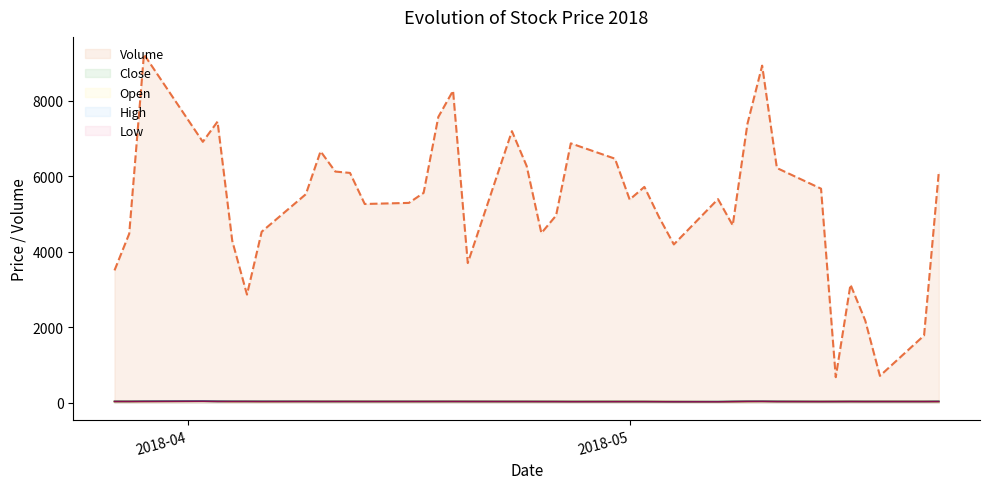

True or false: Volume and High intersect in this chart.

False